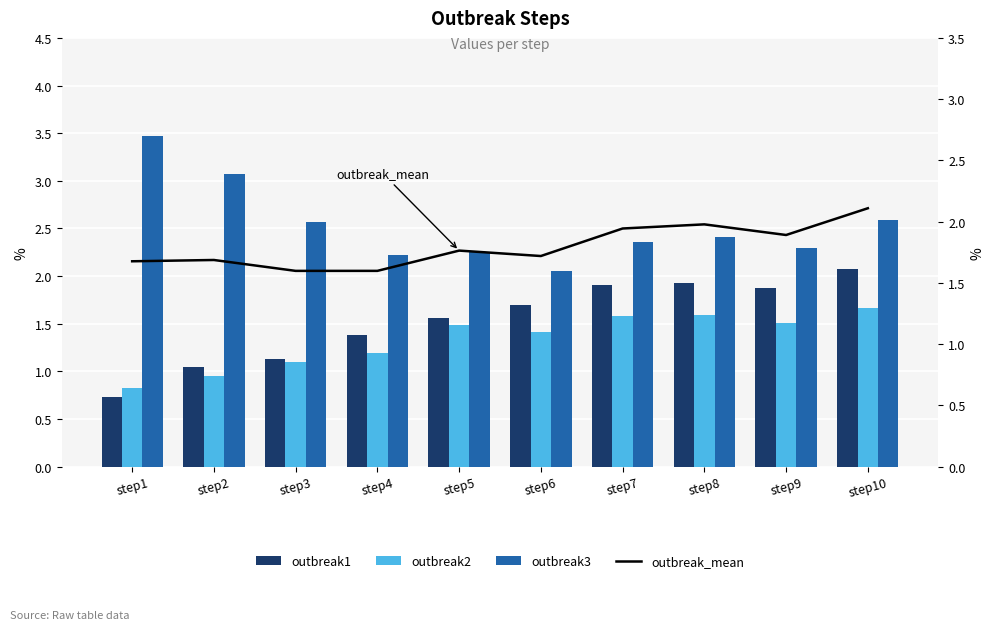

Reading right to left, extract all data points from this chart.

outbreak1: step10=2.1	step9=1.9	step8=1.9	step7=1.9	step6=1.7	step5=1.6	step4=1.4	step3=1.1	step2=1.0	step1=0.7
outbreak2: step10=1.7	step9=1.5	step8=1.6	step7=1.6	step6=1.4	step5=1.5	step4=1.2	step3=1.1	step2=0.9	step1=0.8
outbreak3: step10=2.6	step9=2.3	step8=2.4	step7=2.4	step6=2.0	step5=2.3	step4=2.2	step3=2.6	step2=3.1	step1=3.5
outbreak_mean: step10=2.1	step9=1.9	step8=2.0	step7=1.9	step6=1.7	step5=1.8	step4=1.6	step3=1.6	step2=1.7	step1=1.7